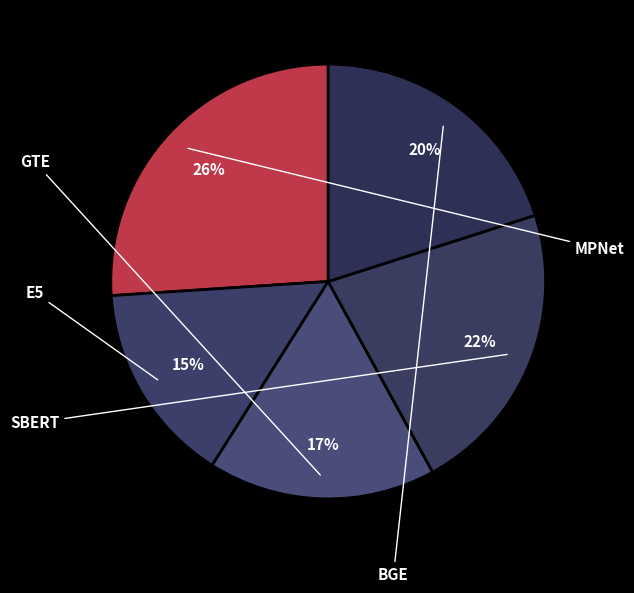

How many segments does this pie chart have?

5